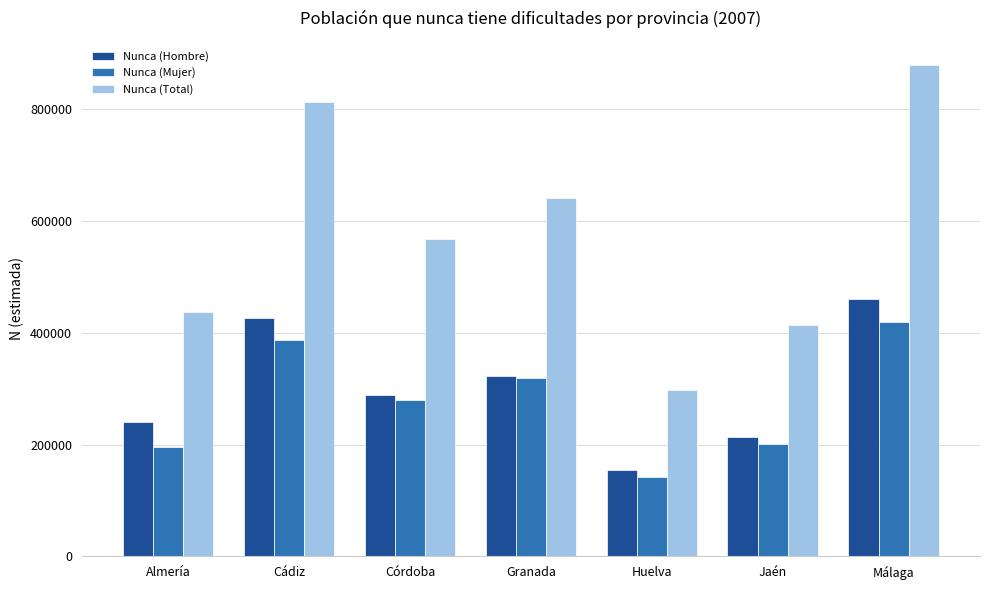

Which series has the largest range (max minus min)?

Nunca (Total)